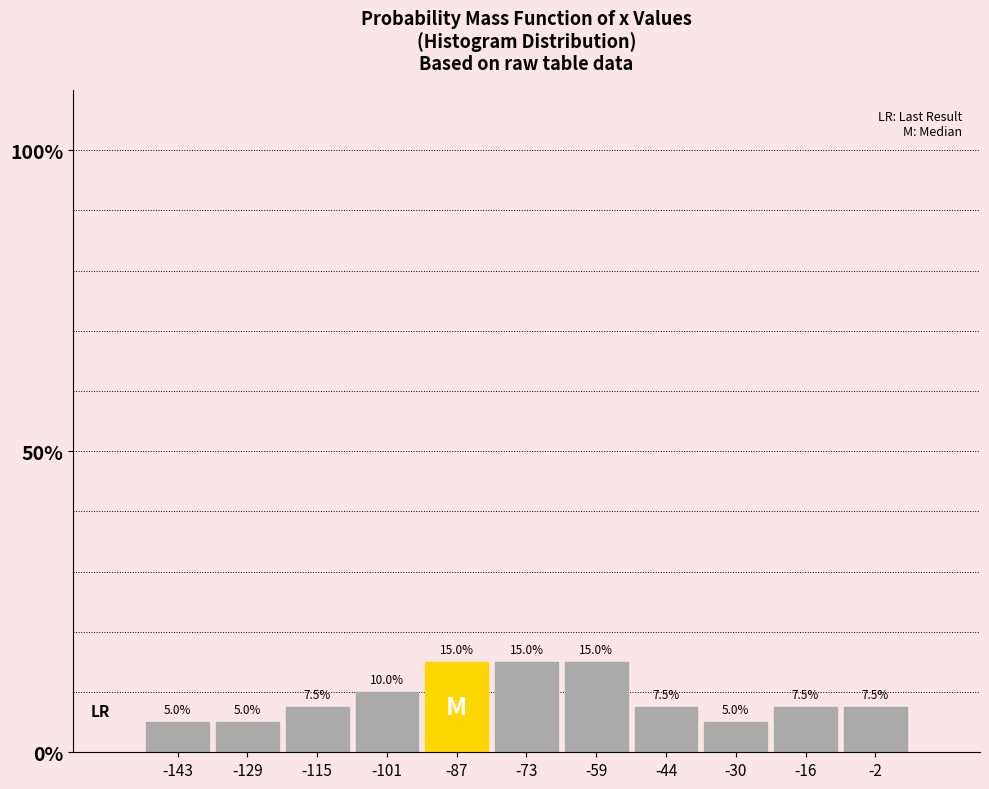

How tall is the bar that spans -52 to -38 on the x-axis? The bar edges are not printed on the chart, so give them approximately, as read against the axis.

7.5